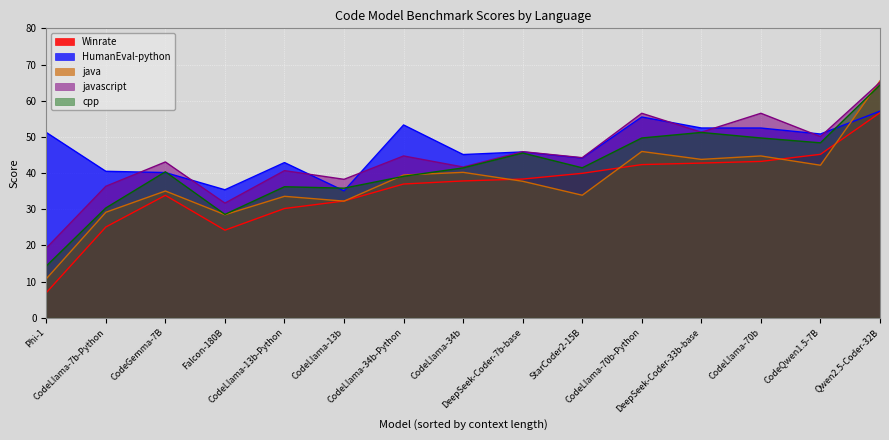

True or false: cpp has a value of 41.4 at StarCoder2-15B.

True